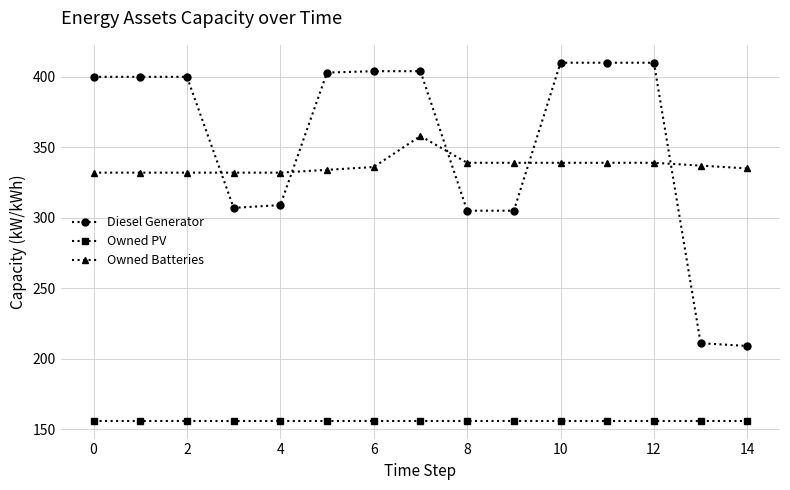

How many lines are shown in the chart?

3